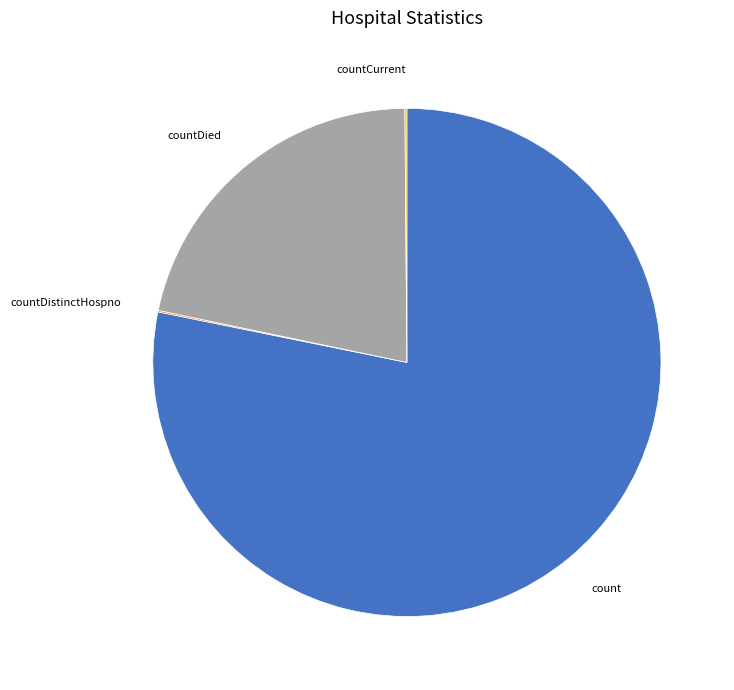

Is it true that countDied is 22% of the pie?

True